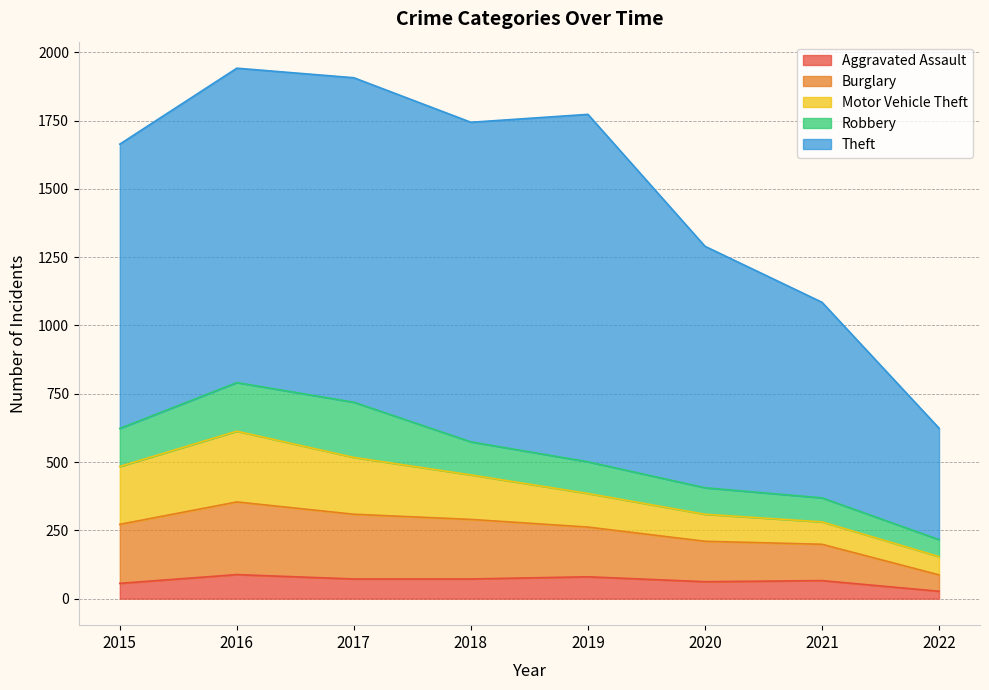

True or false: Aggravated Assault and Theft intersect in this chart.

False